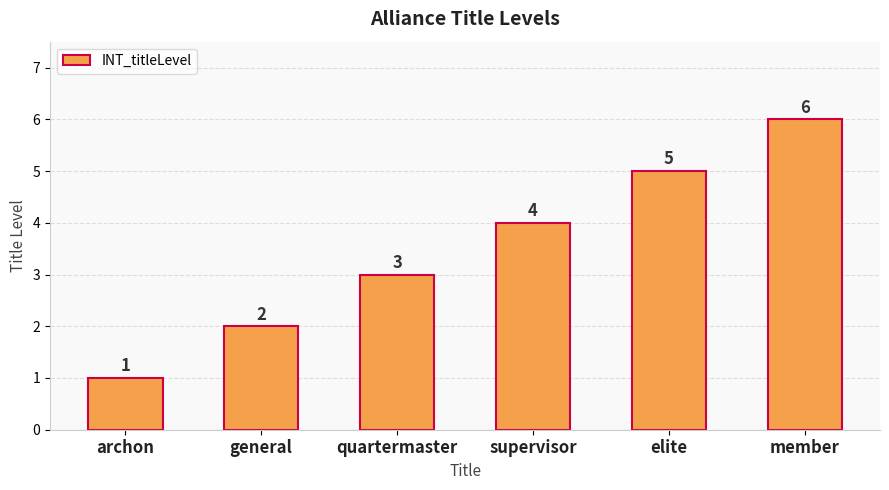

Are the bars horizontal?

No